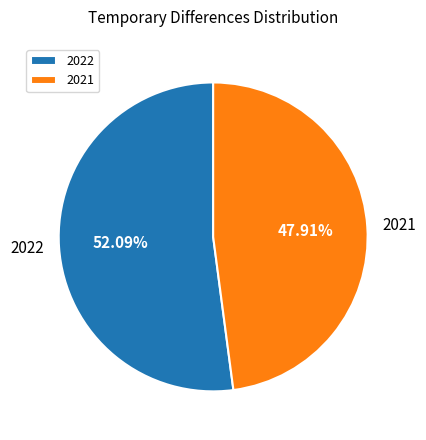

To the nearest percent, what is the average slice percentage?

50%